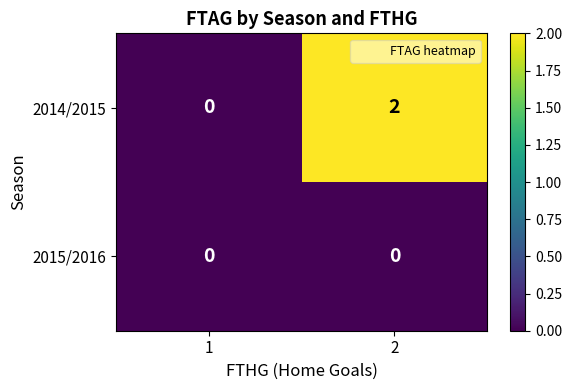

At which category is the sum across all series the highest?

2